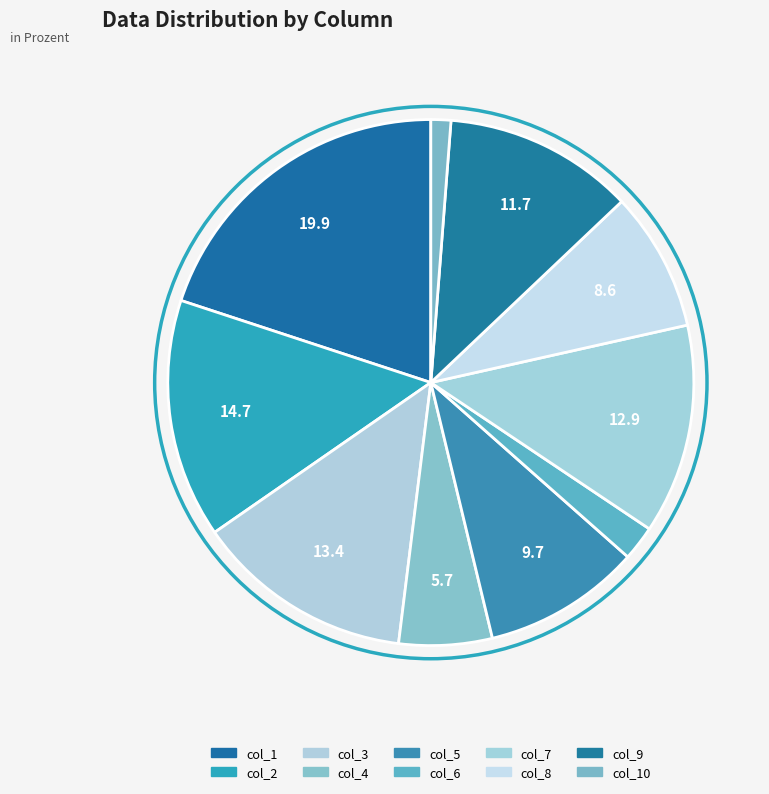

Count the number of slices in the pie.

10